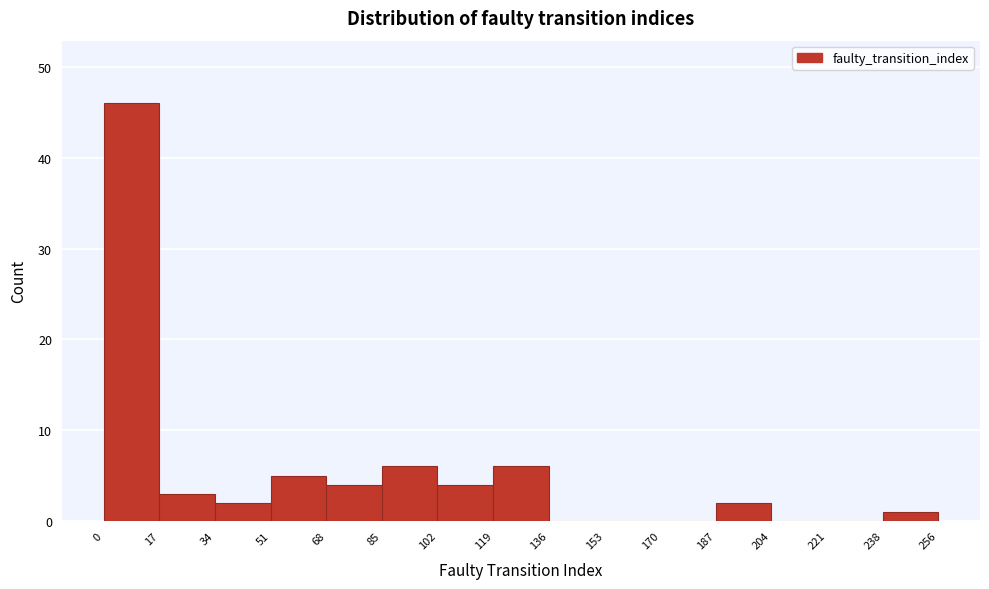

What is the height of the bar covering 17 to 34 on the x-axis? The values are not printed on the chart, so give them approximately, as read against the axis.

3